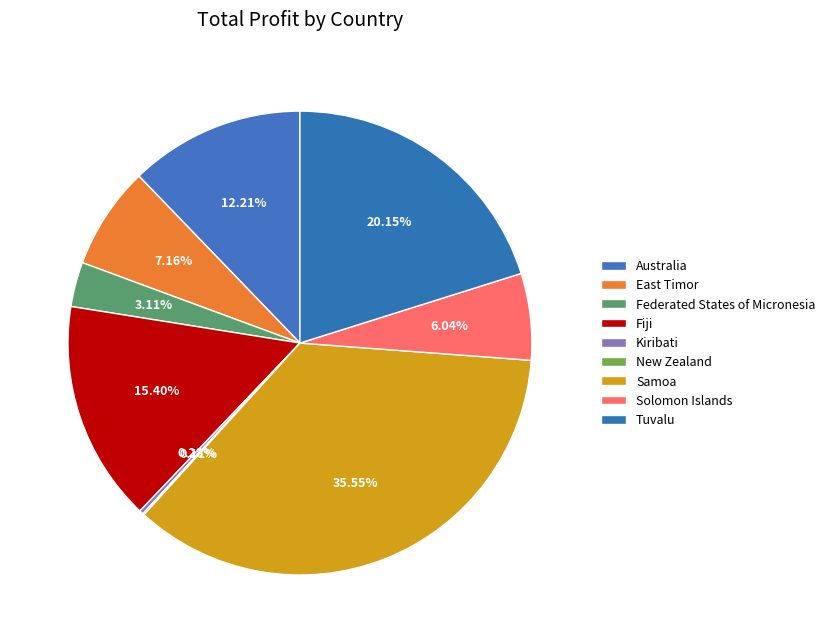

What percentage is the Samoa slice, to the nearest percent?

36%